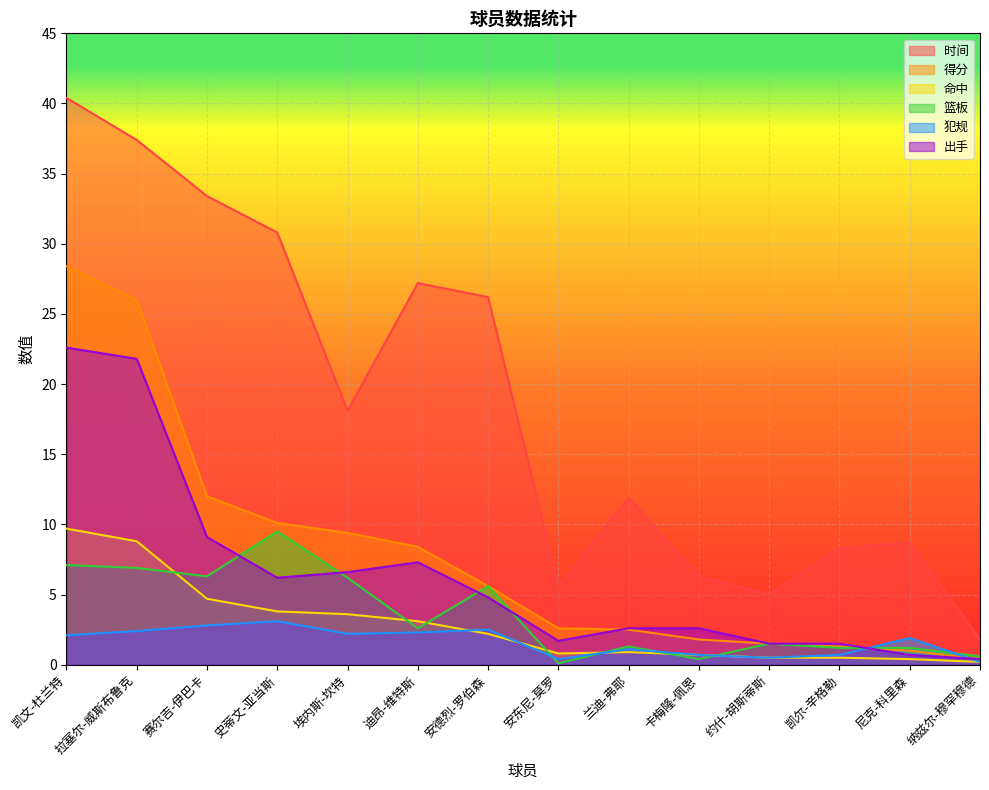

What is the difference between the highest and lowest values at 安东尼-莫罗?

5.5